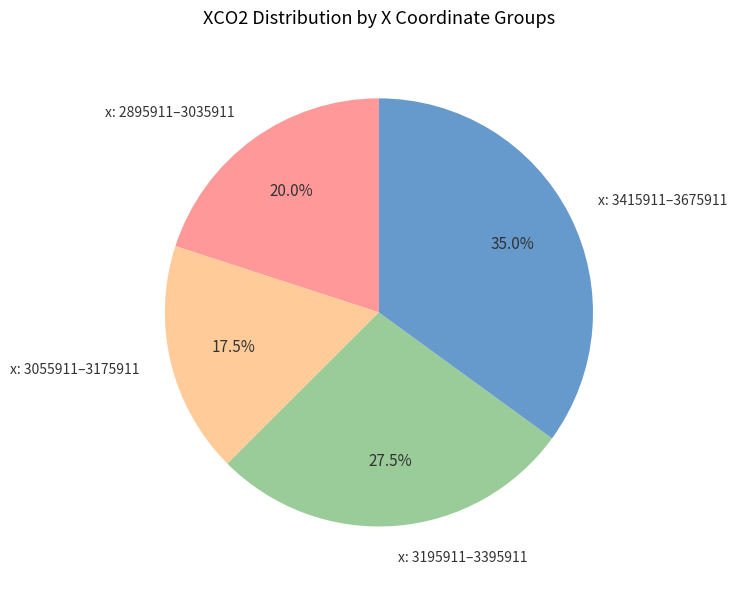

Combined, do x: 3195911–3395911 and x: 3055911–3175911 account for over 50%?

No